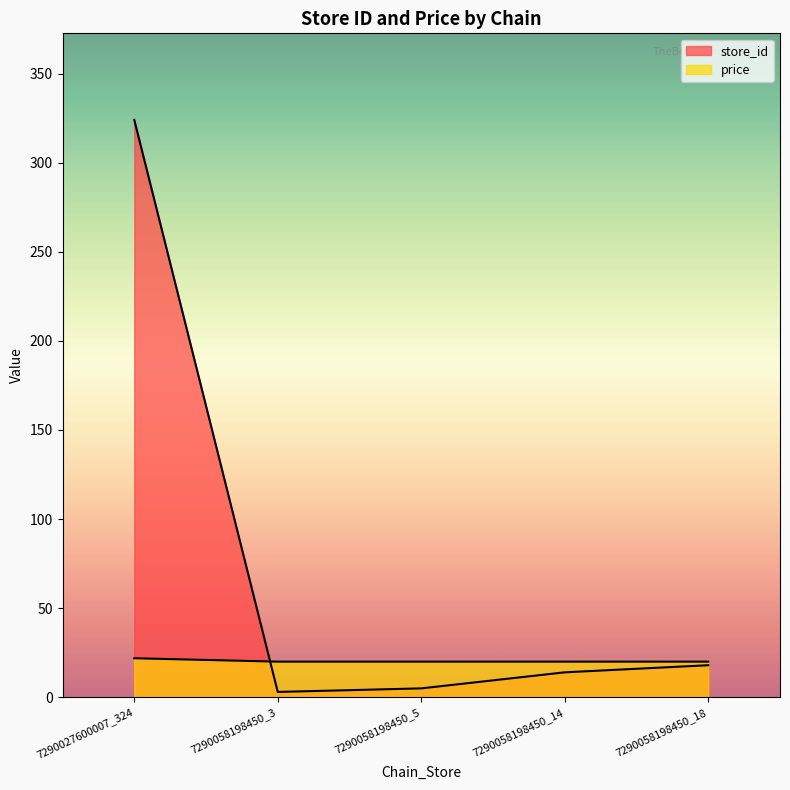

What is the sum of all store_id values?

364.0